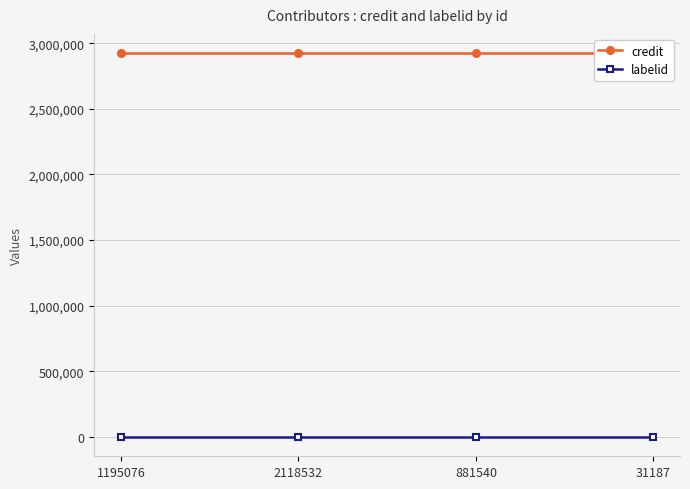

What is the smallest value displayed?

-1